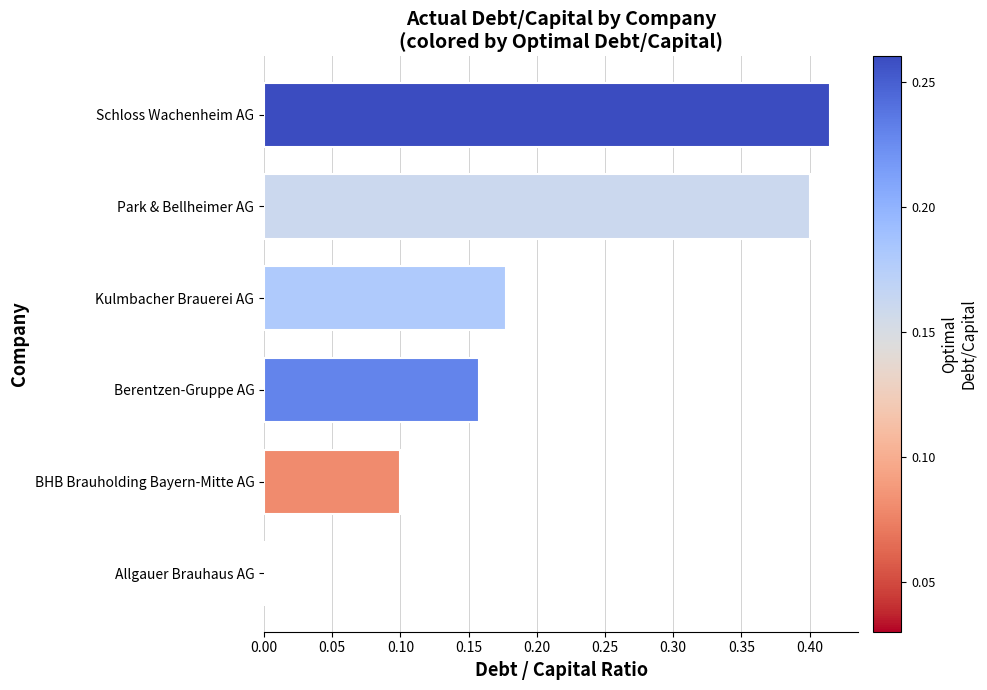

The chart shows a value of 0.4 at Schloss Wachenheim AG. True or false?

True